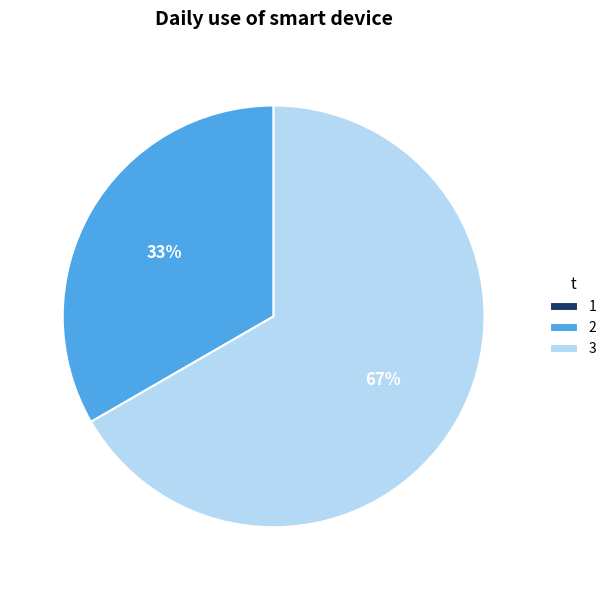

True or false: 3 accounts for 74% of the total.

False